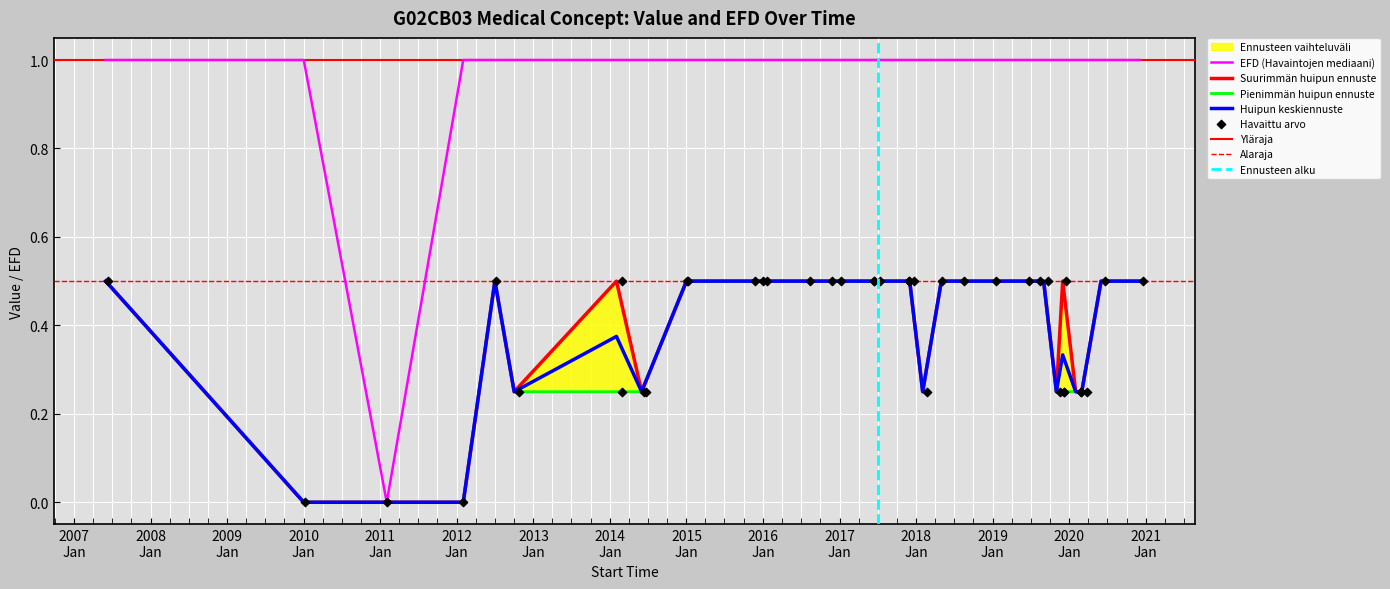

At how many categories does at least one series exceed 0?

39